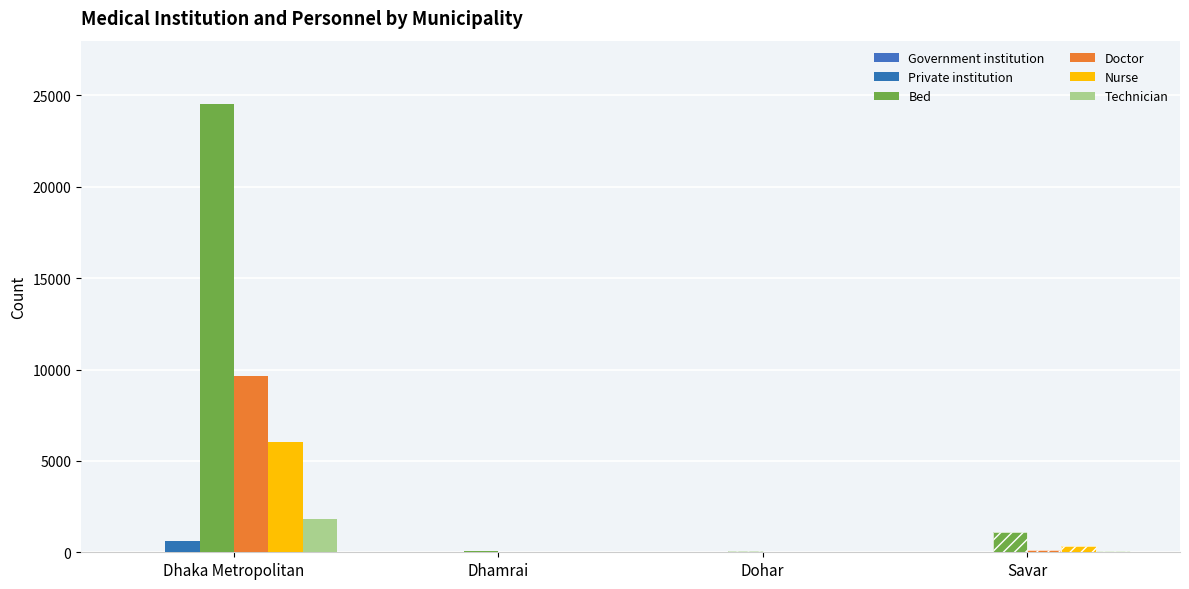

At which category is the sum across all series the highest?

Dhaka Metropolitan